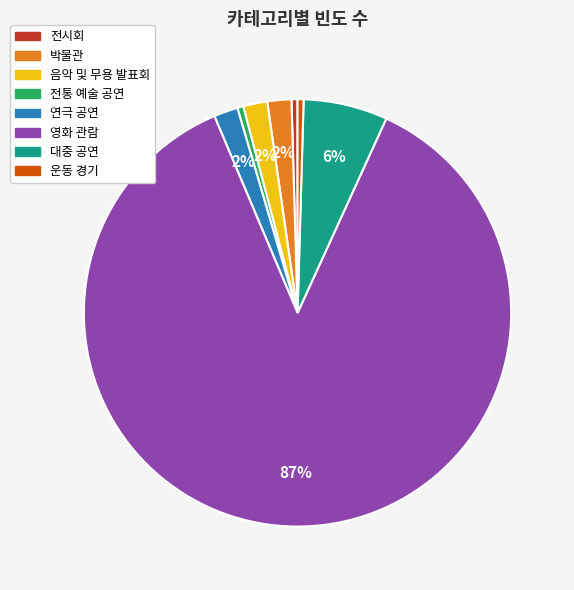

Is the sum of 전통 예술 공연 and 연극 공연 greater than half?

No